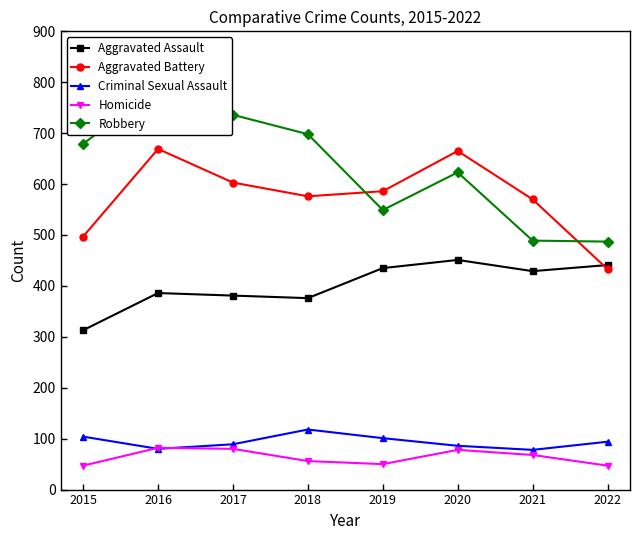

What is the minimum value shown in the chart?

47